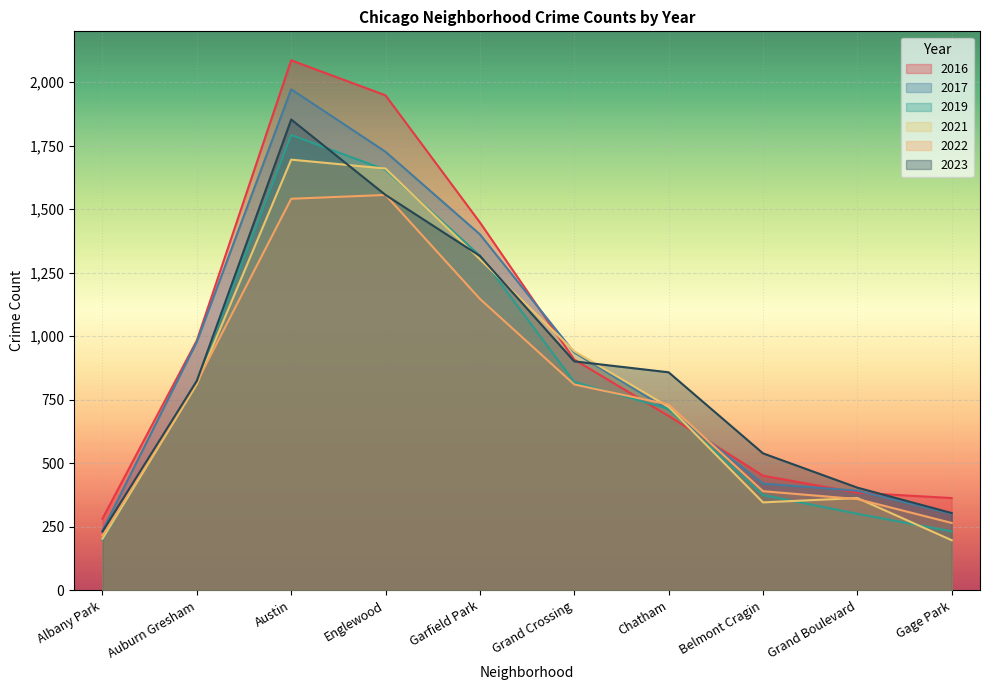

What is the average value of the 2021 series?

824